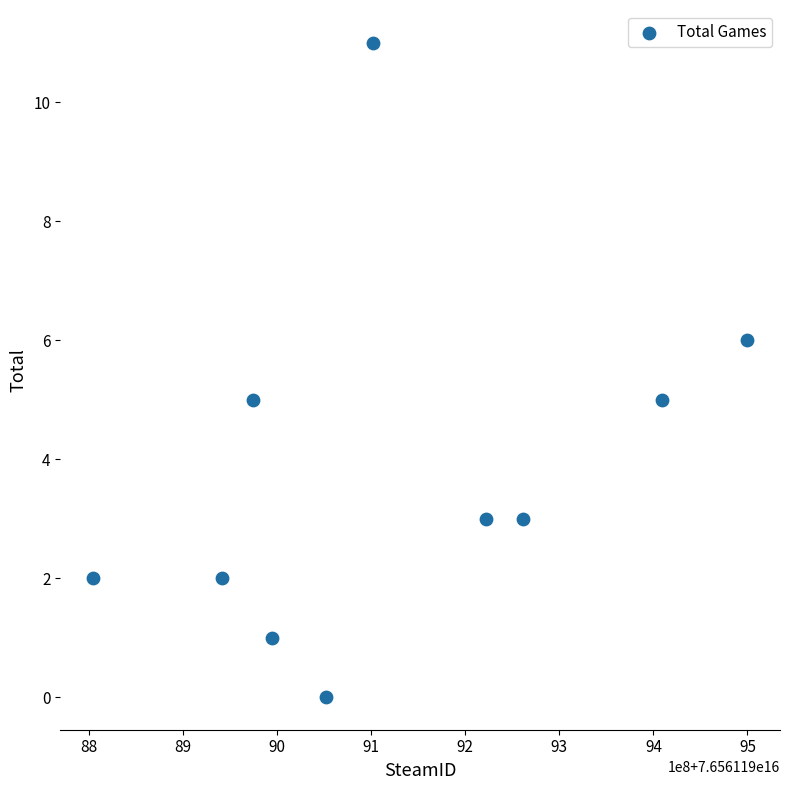

What is the range of X values (max minus min)?

695386720